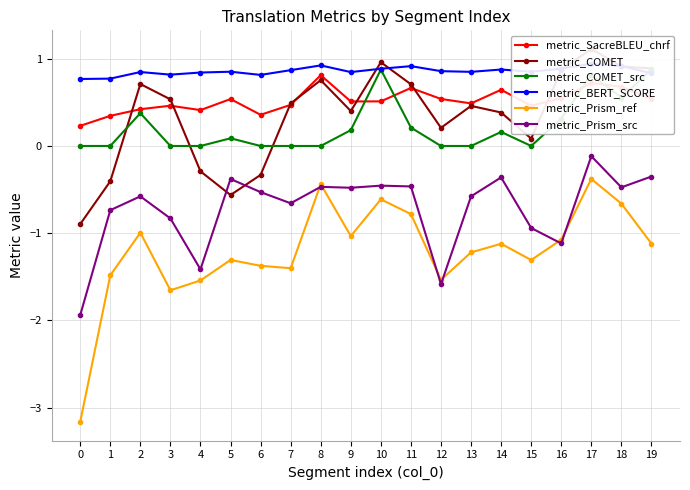

Which series has the largest total across all categories?

metric_BERT_SCORE